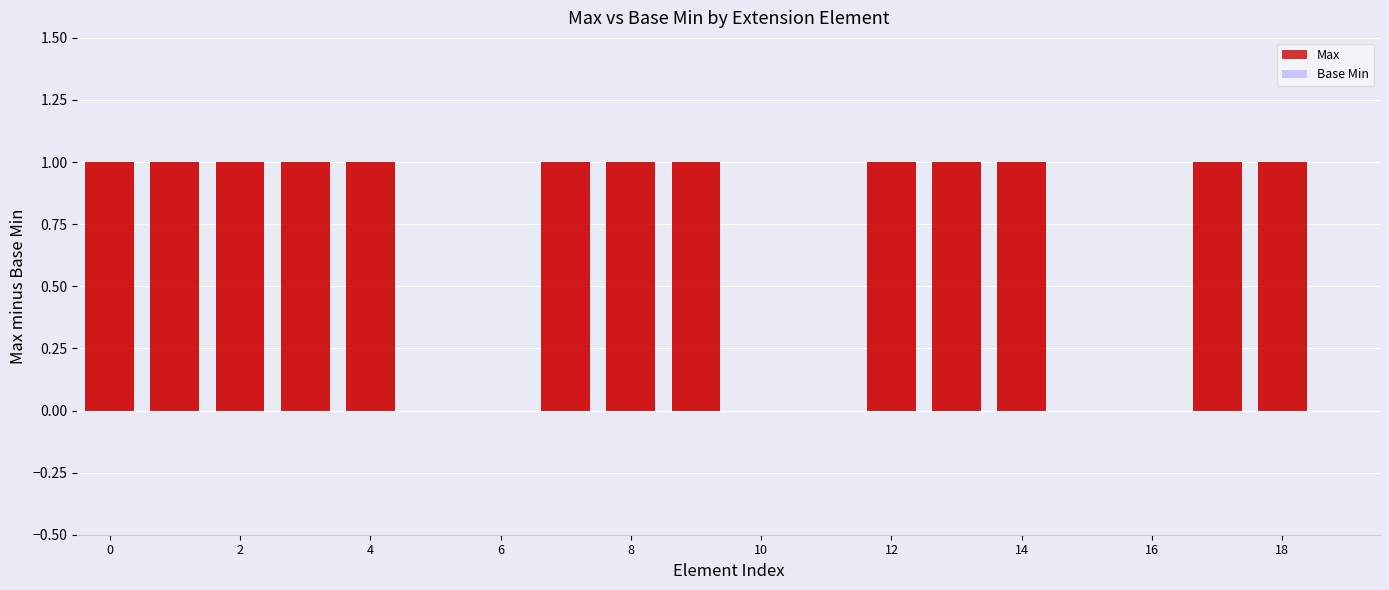

What is the sum of all values?

13